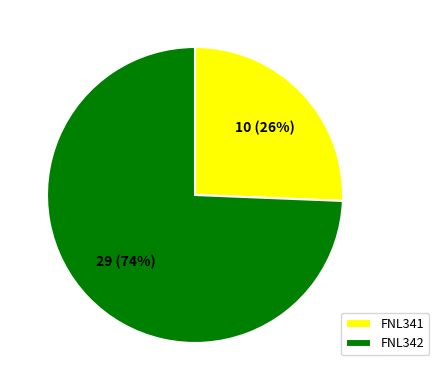

Is the sum of FNL341 and FNL342 greater than half?

Yes